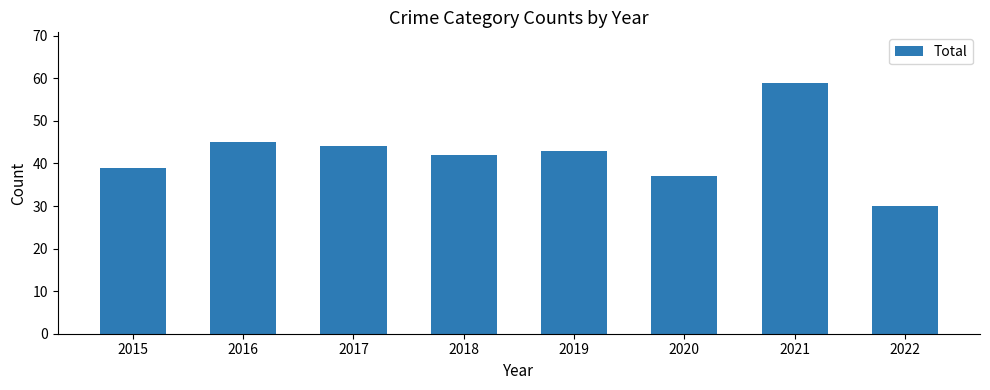

What is the sum of the values at 2015 and 2017?

83